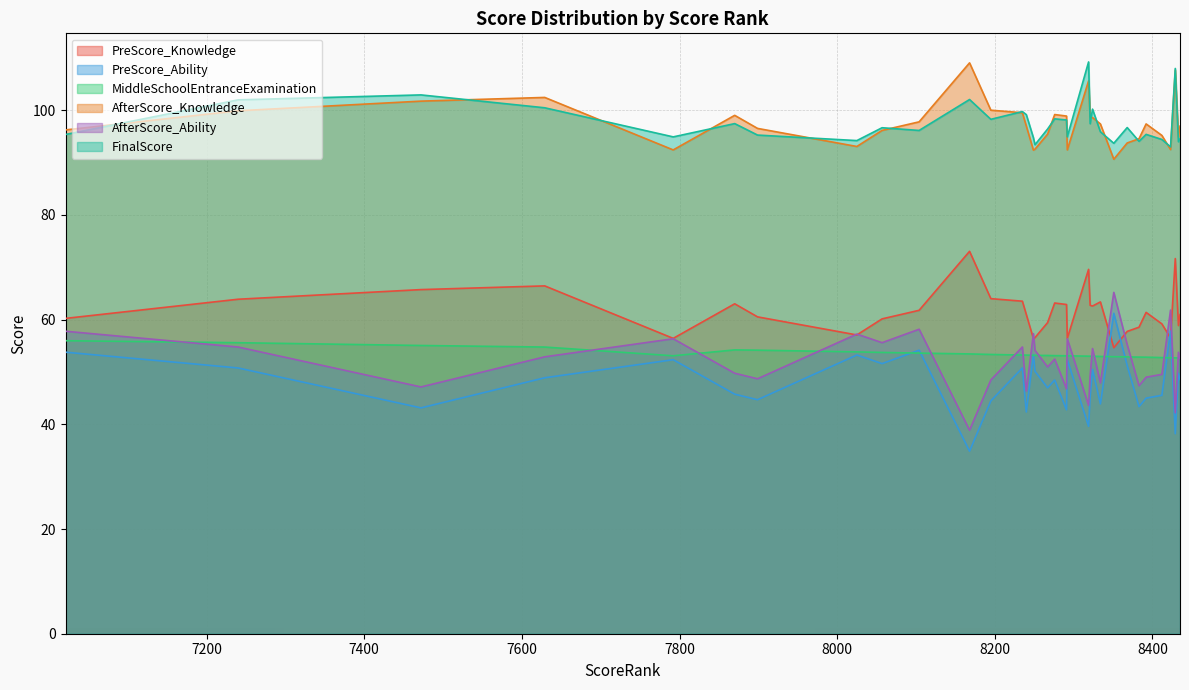

What is the maximum value shown in the chart?

109.2